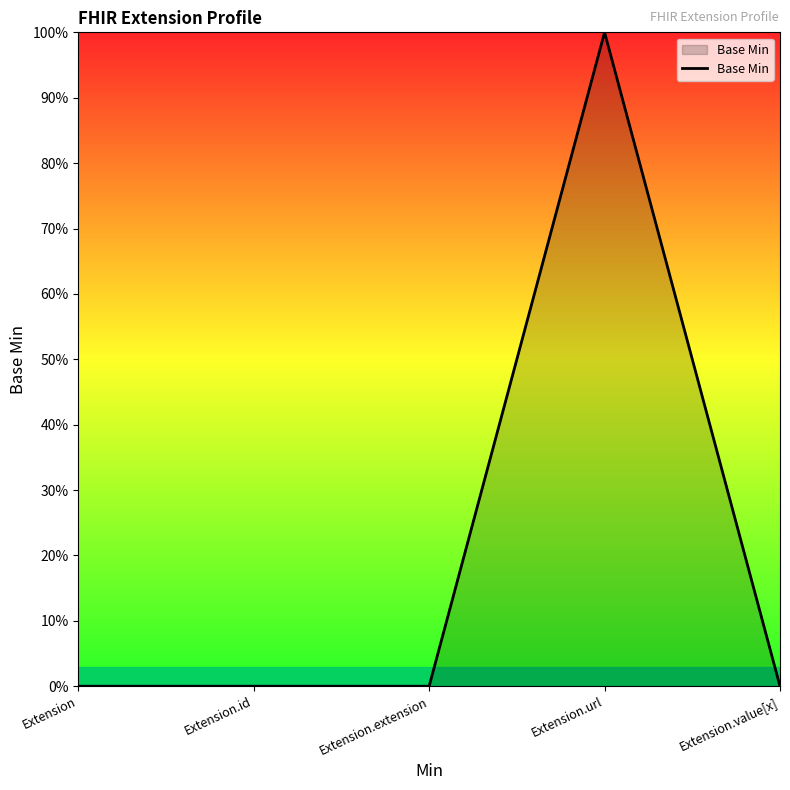

Rank the categories by value from highest to lowest.

Extension.url, Extension, Extension.id, Extension.extension, Extension.value[x]